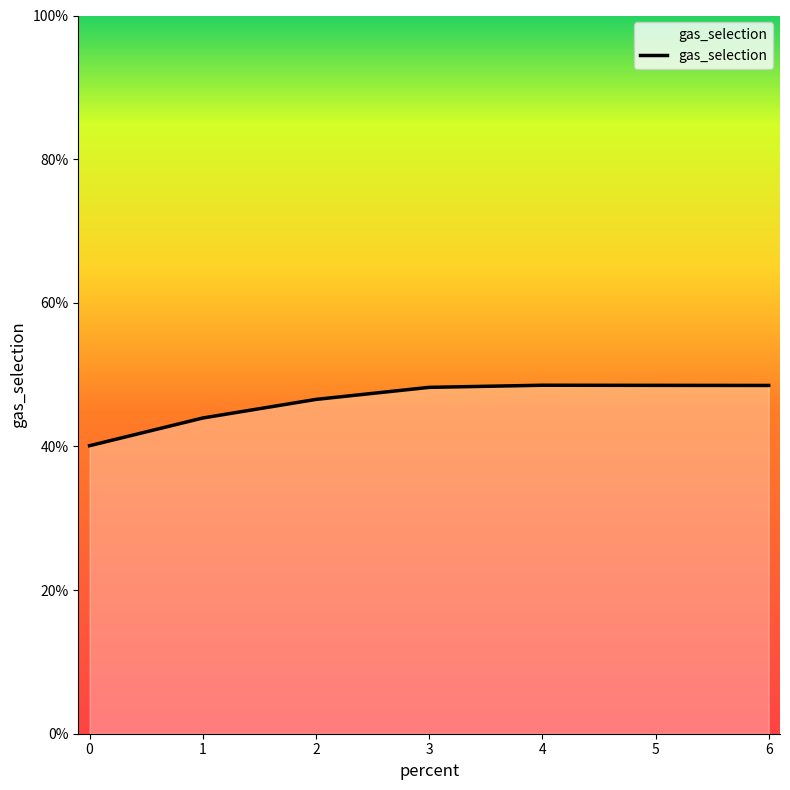

Is this an area chart (filled region under the line)?

Yes